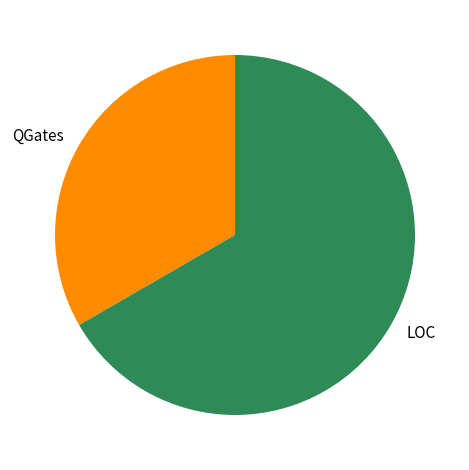

Which slice is the largest?

LOC